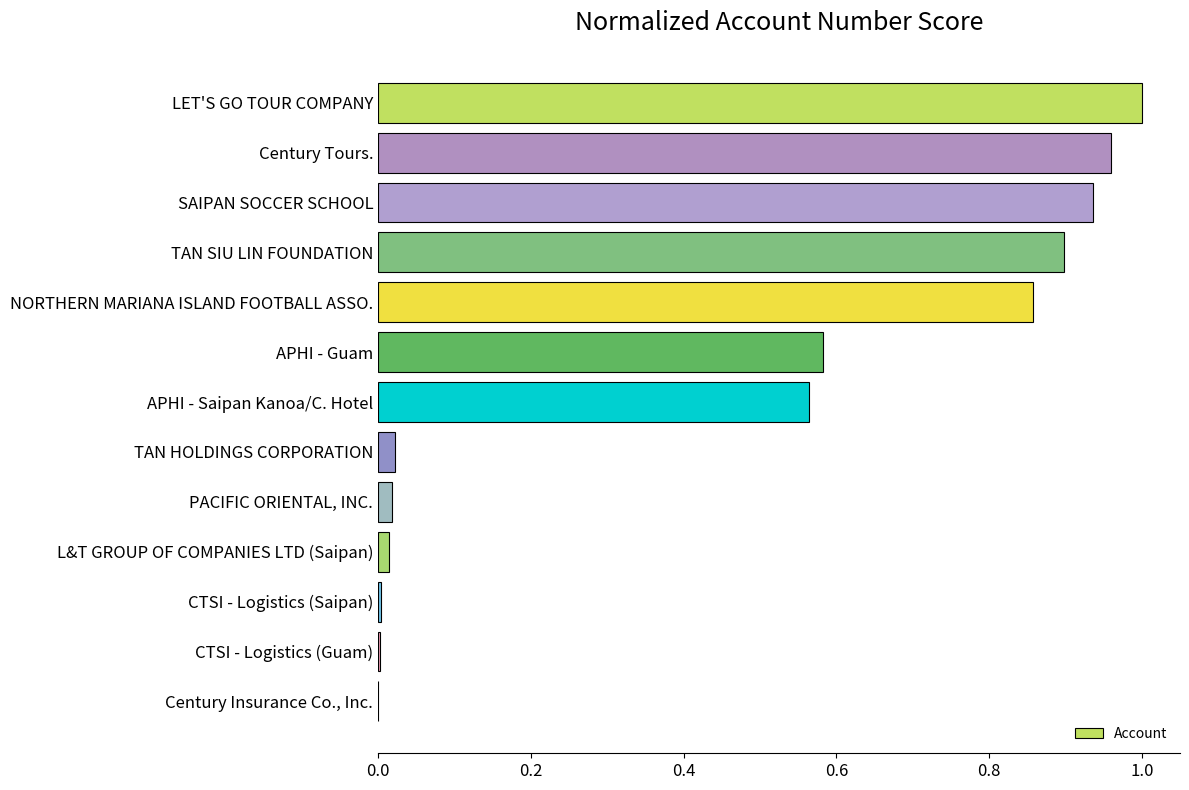

At which category does the chart reach its peak across all series?

LET'S GO TOUR COMPANY